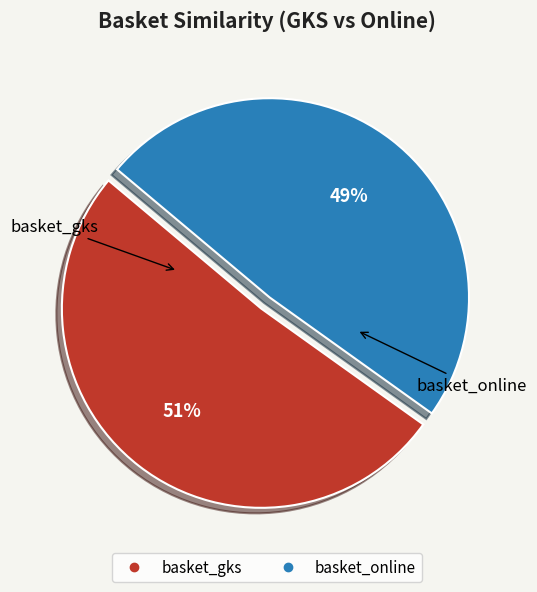

Which slice is the smallest?

basket_online